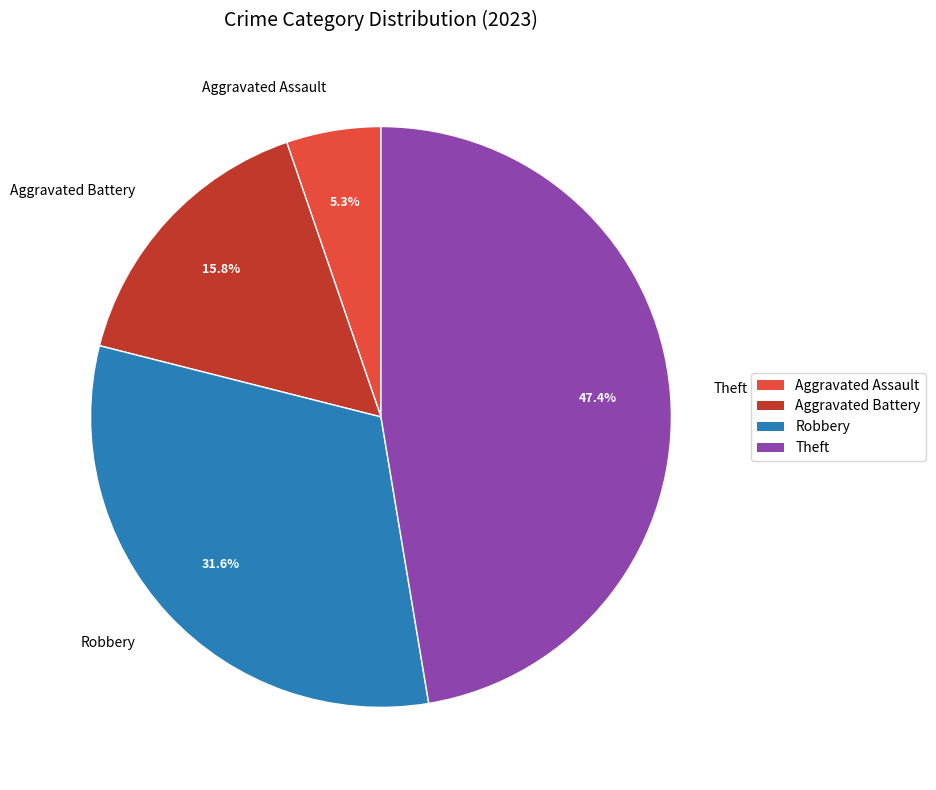

Which category has the biggest portion of the pie?

Theft